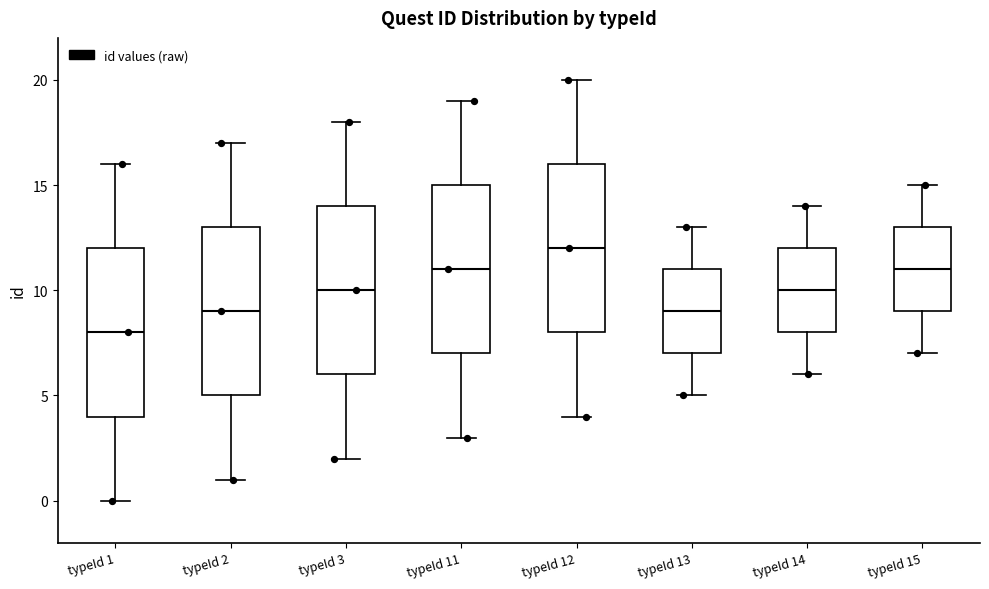

Where is the lower edge of the box for typeId 2 on the y-axis? The values are not printed on the chart, so give them approximately, as read against the axis.

5